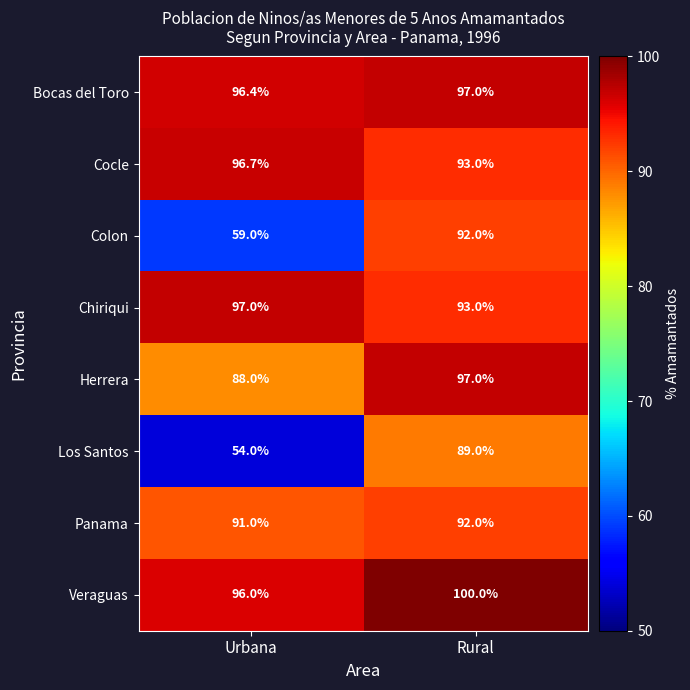

What is the sum of the Los Santos values at Rural and Urbana?

143.0